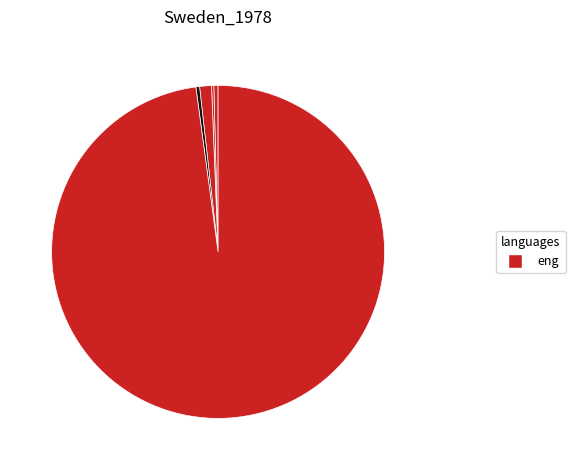

To the nearest percent, what is the average slice percentage?

20%